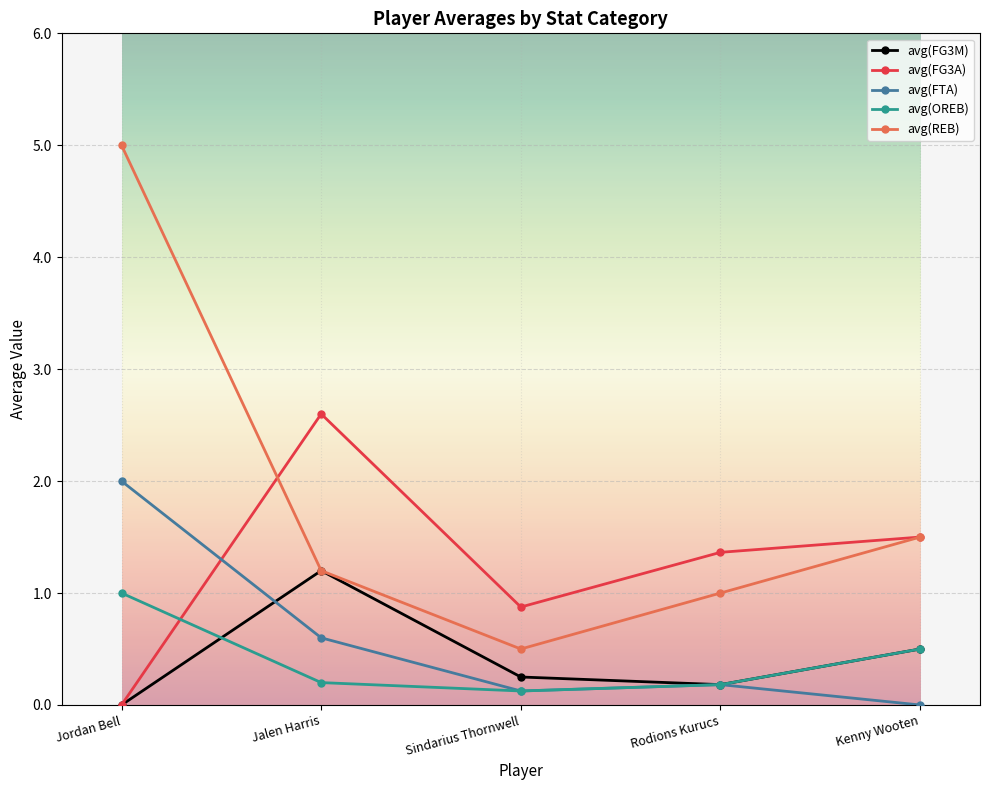

Is it true that avg(FG3A) equals 0.0 at Jordan Bell?

True